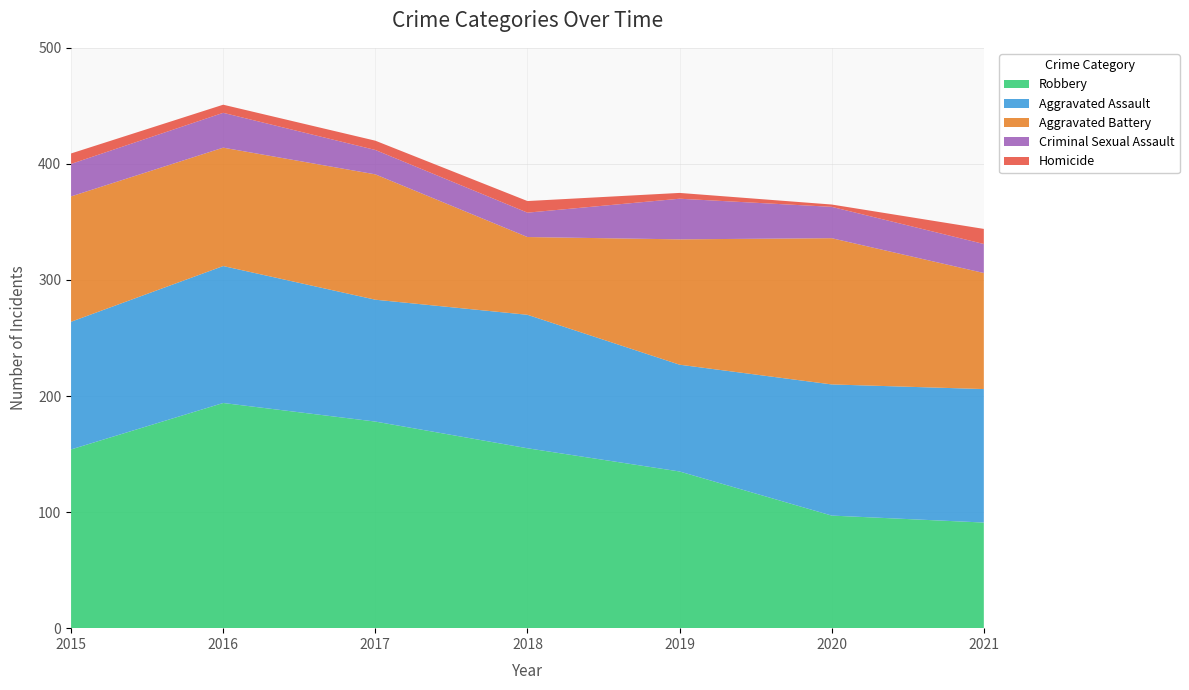

Reading right to left, what are all the values shown in this chart?

Aggravated Assault: 2021=115	2020=113	2019=92	2018=115	2017=105	2016=118	2015=110
Aggravated Battery: 2021=100	2020=126	2019=108	2018=67	2017=108	2016=102	2015=108
Criminal Sexual Assault: 2021=25	2020=27	2019=35	2018=21	2017=21	2016=30	2015=28
Homicide: 2021=13	2020=2	2019=5	2018=10	2017=8	2016=7	2015=9
Robbery: 2021=91	2020=97	2019=135	2018=155	2017=178	2016=194	2015=154